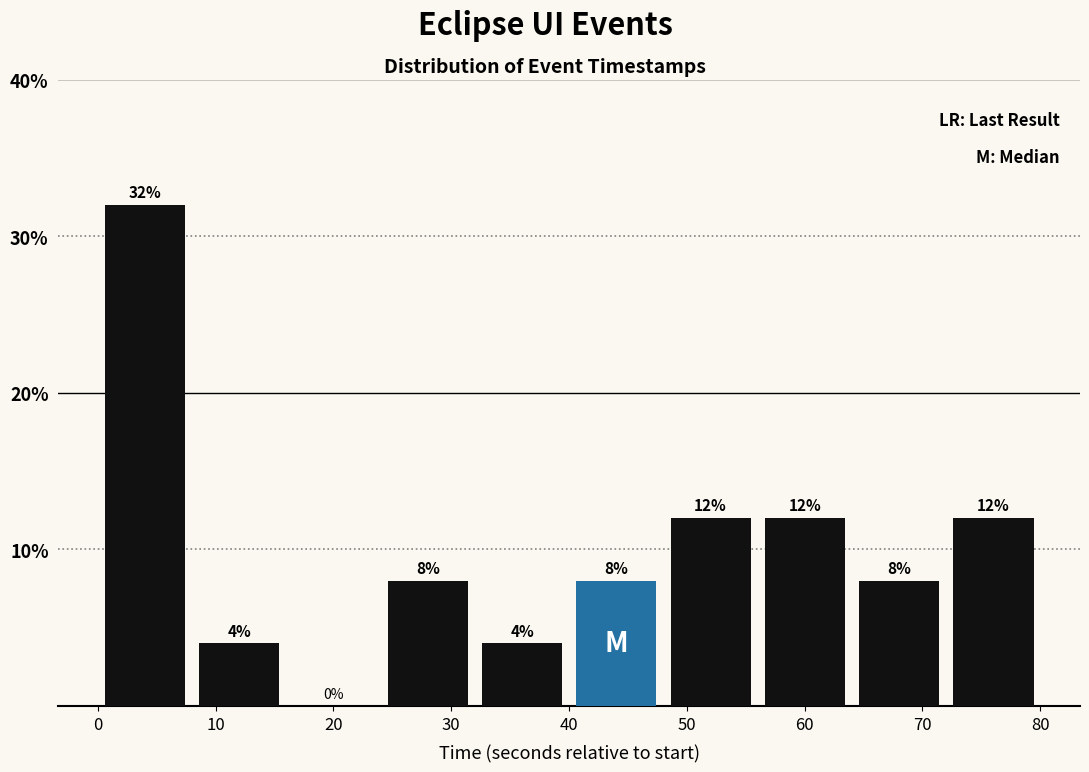

Over which range of the x-axis is the bar tallest?

0 to 8